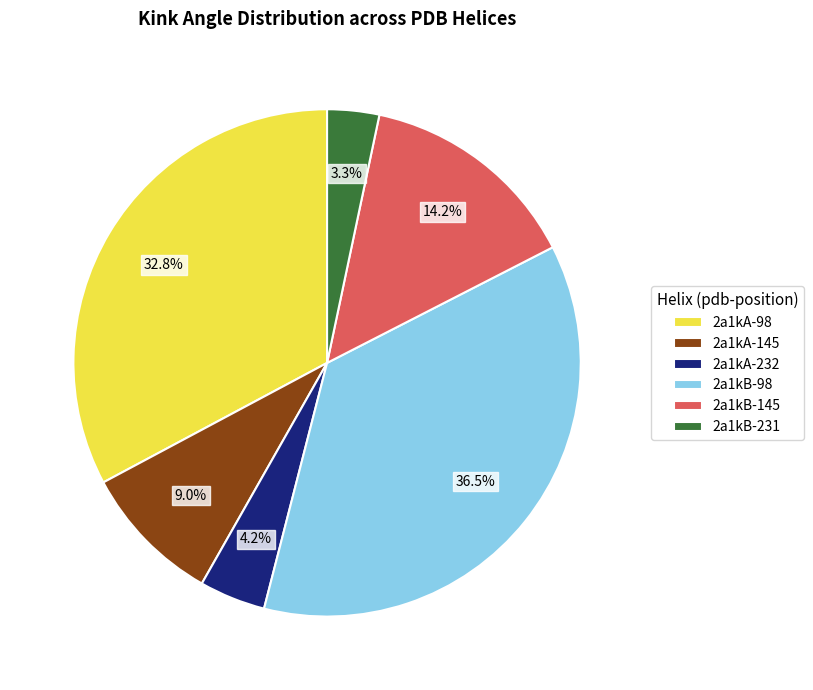

Is it true that 2a1kA-232 is 15% of the pie?

False